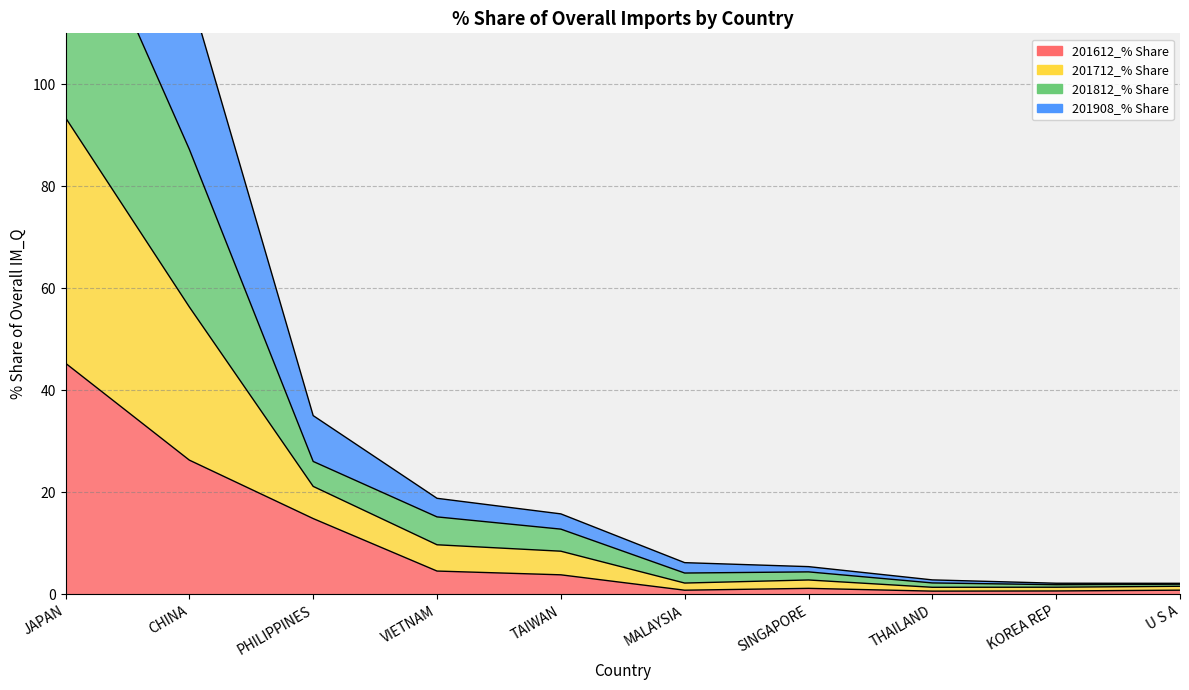

What are all the series names shown in the legend?

201612_% Share, 201712_% Share, 201812_% Share, 201908_% Share